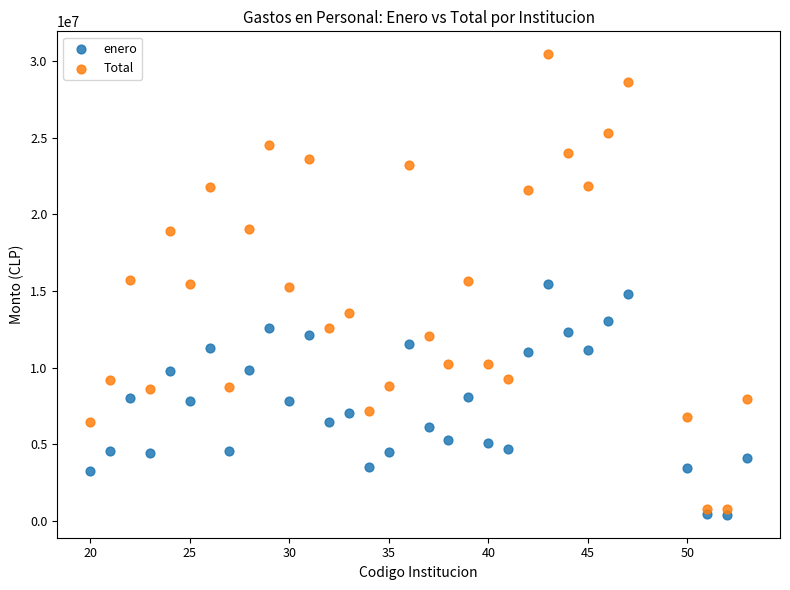

Across all data points, what is the range of Y values (max minus min)?

30065183.8